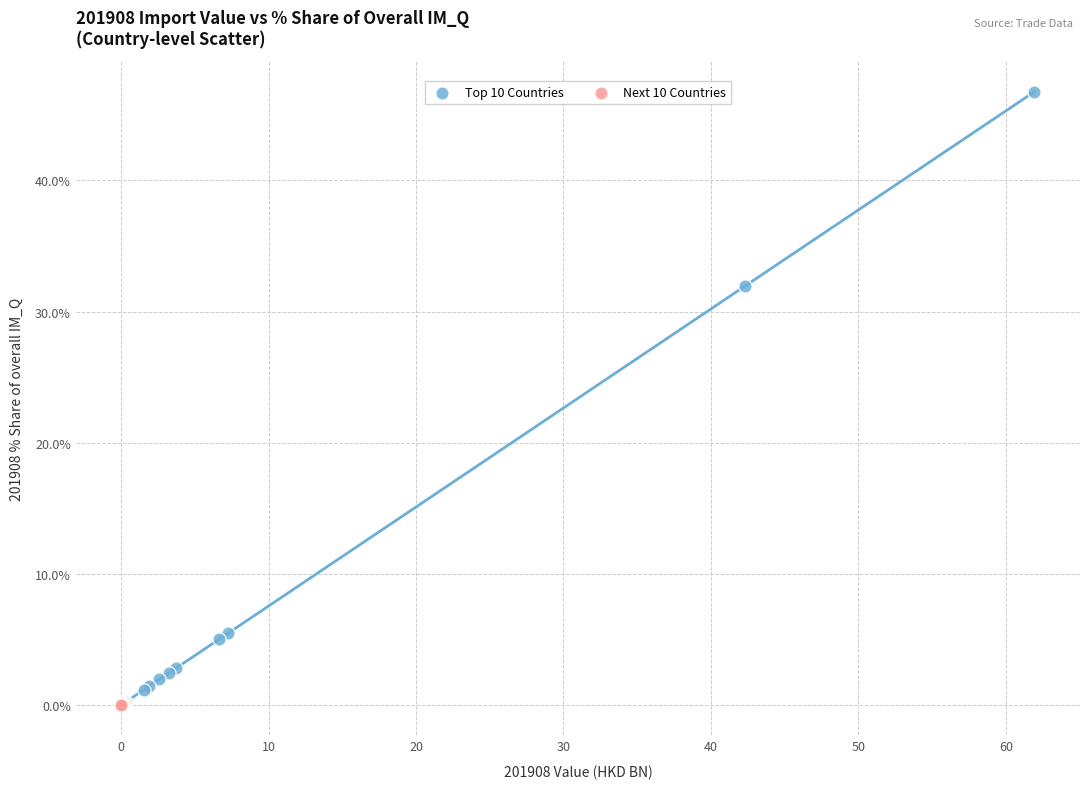

Which series contains the highest Y value?

Top 10 Countries